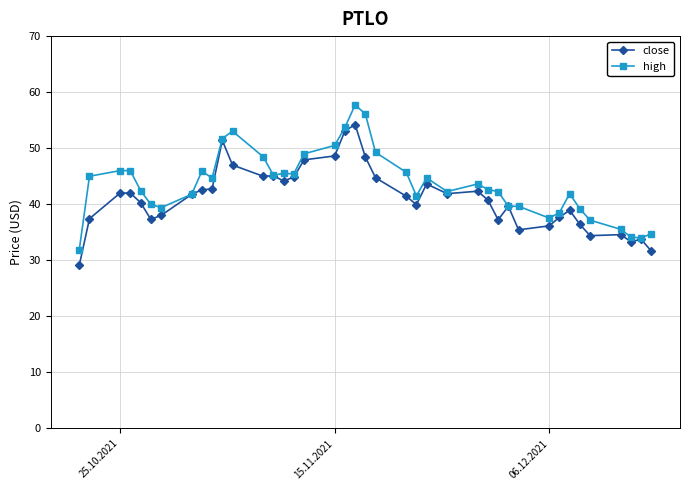

How many data points does each series have?

40